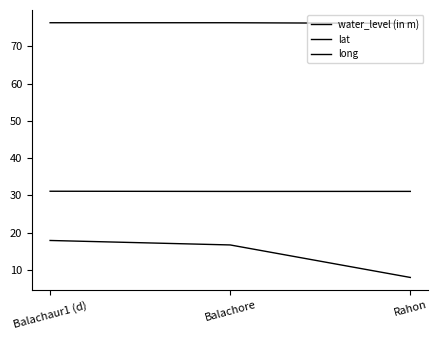

How many lines are shown in the chart?

3